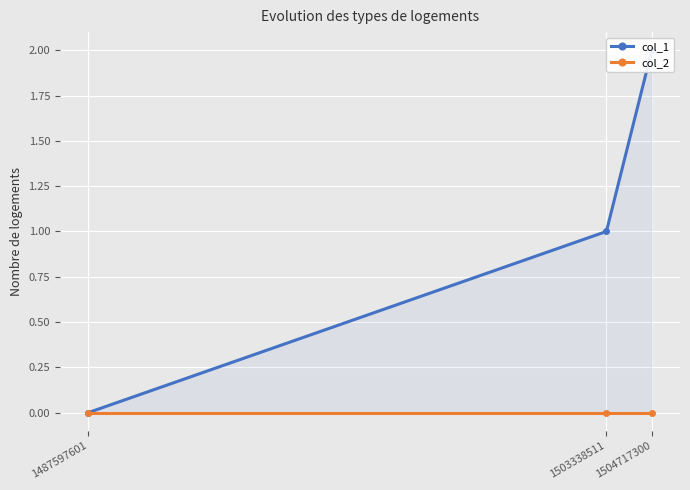

What is the total value across all series at 1504717300?

2